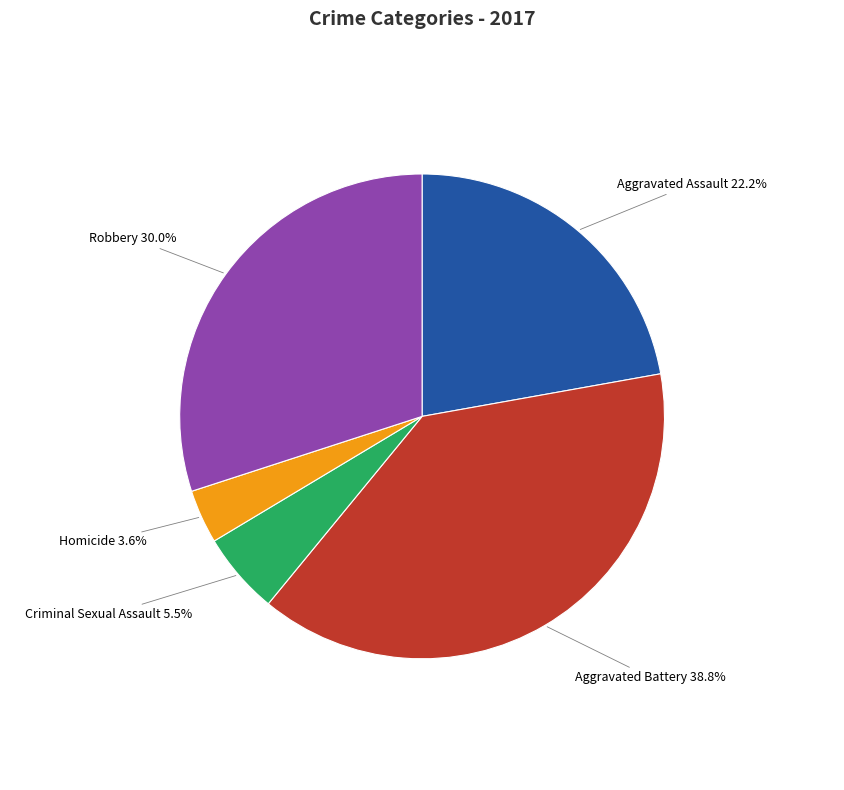

Does any single category account for the majority?

No